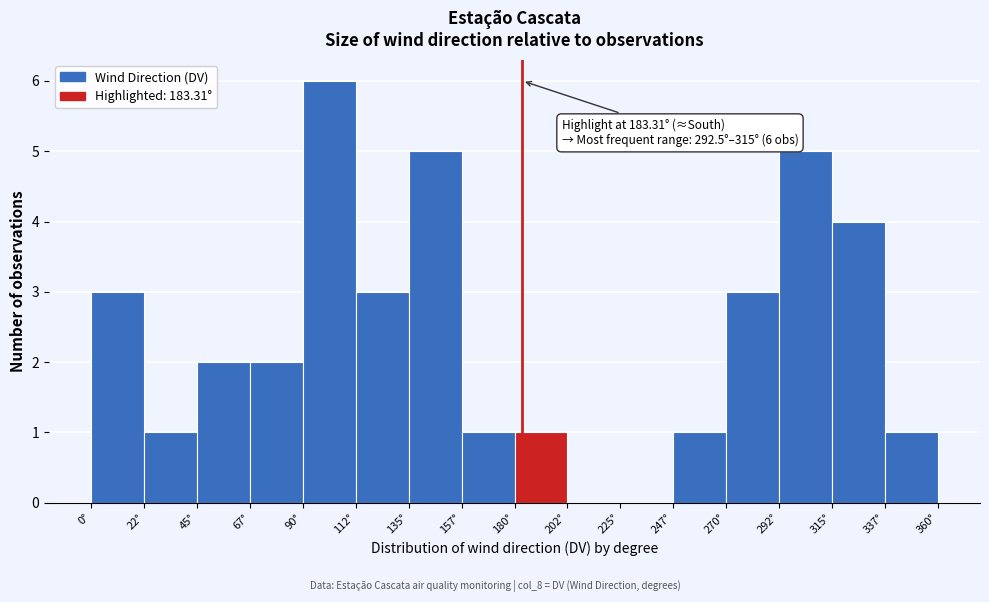

Over which range of the x-axis is the bar tallest?

90.0 to 112.5